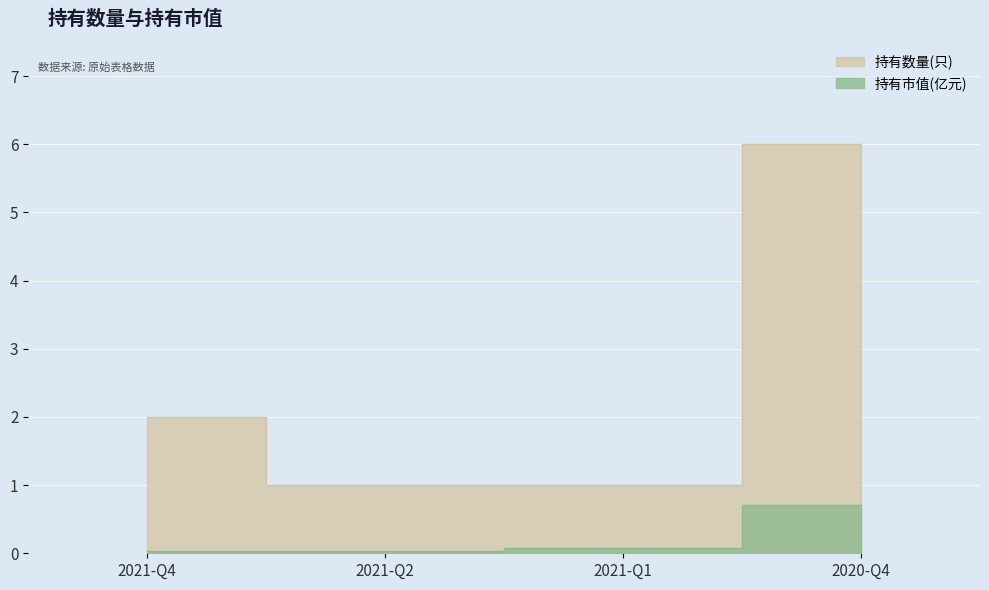

What is the difference between the maximum and minimum values in the 持有数量(只) series?

5.0